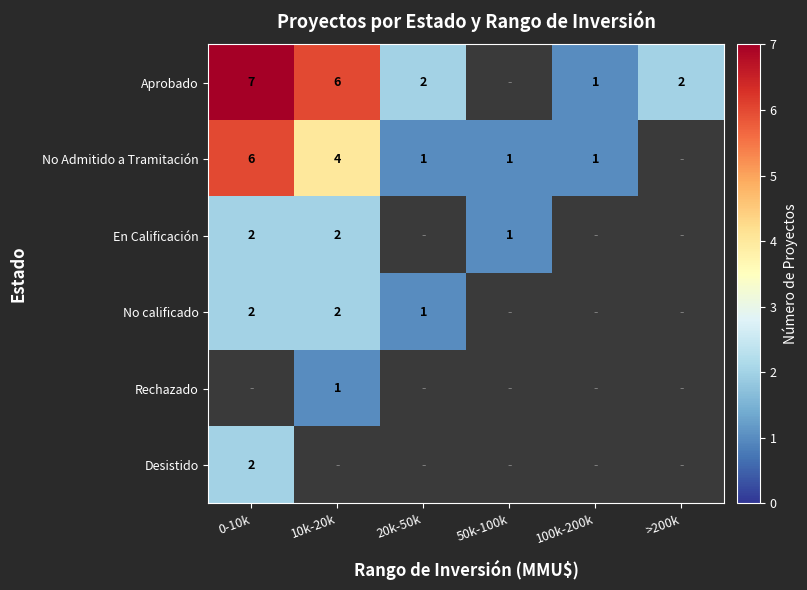

True or false: No Admitido a Tramitación has a value of 1 at 50k-100k.

True